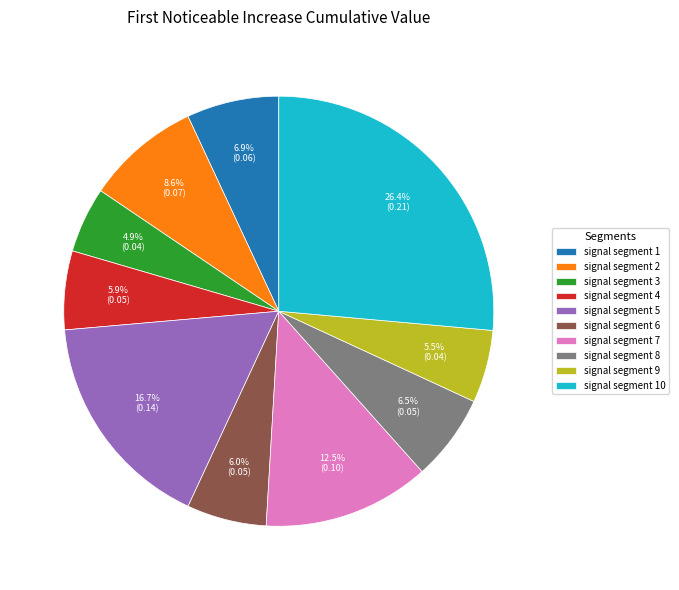

Is it true that signal segment 10 is 14% of the pie?

False